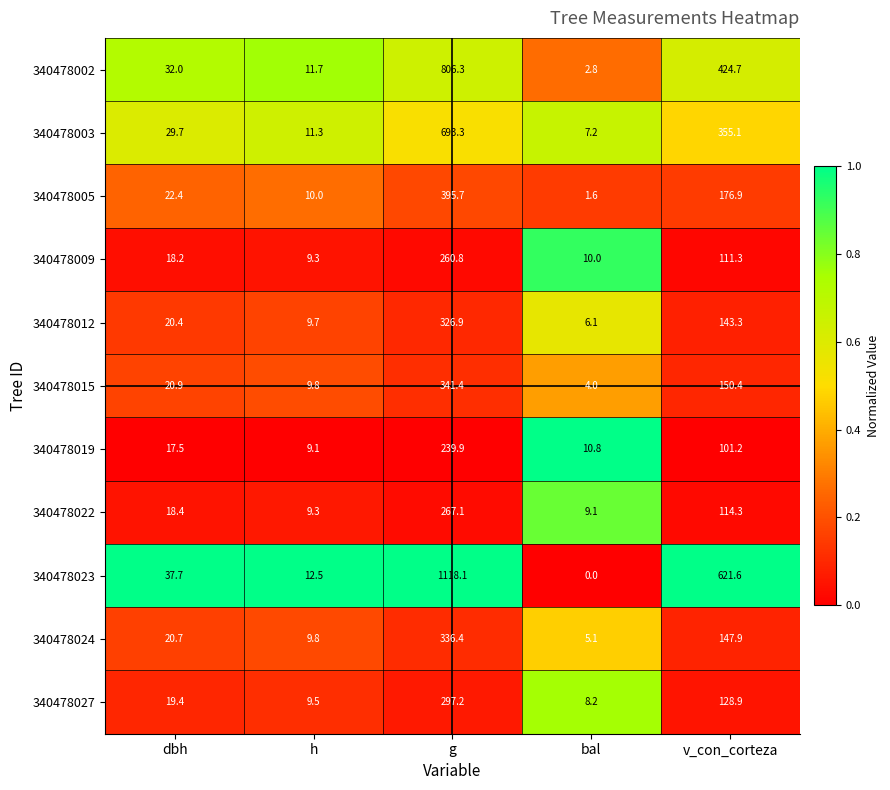

What is the average value of the 340478015 series?

105.3